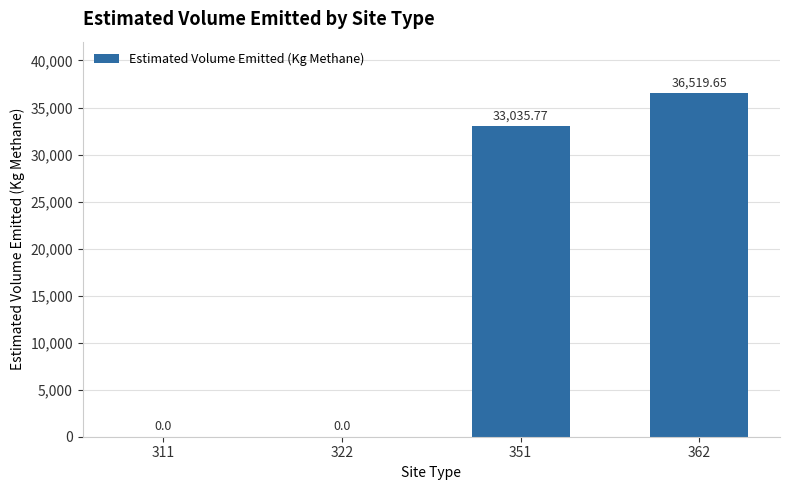

Are the bars horizontal?

No